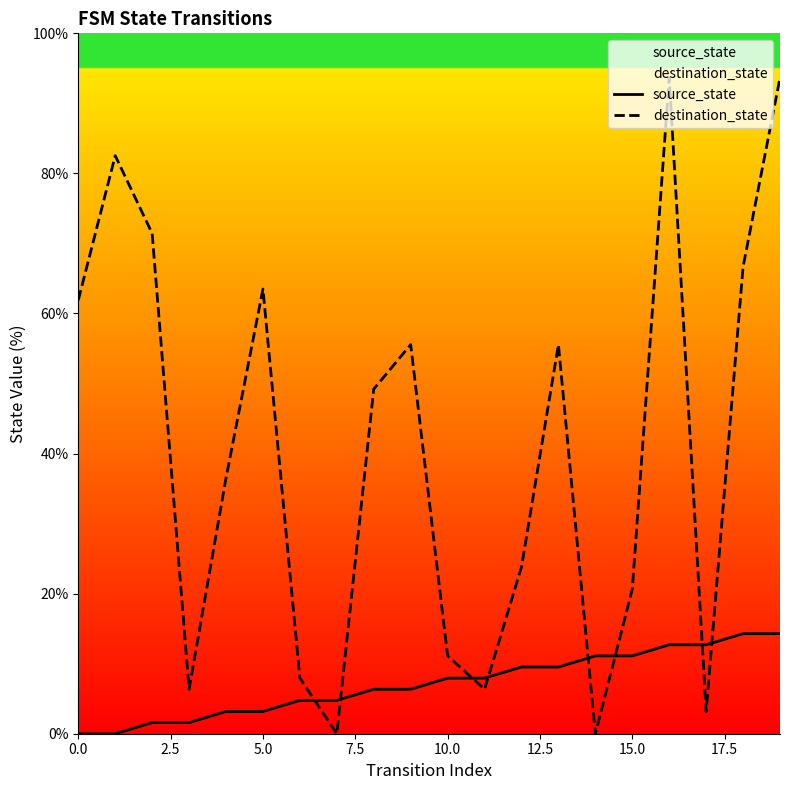

Which series has the largest total across all categories?

destination_state